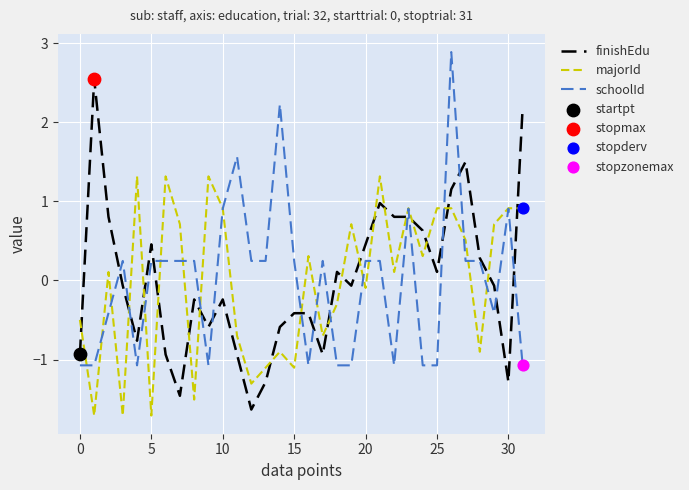

At how many categories does at least one series exceed 0?

31